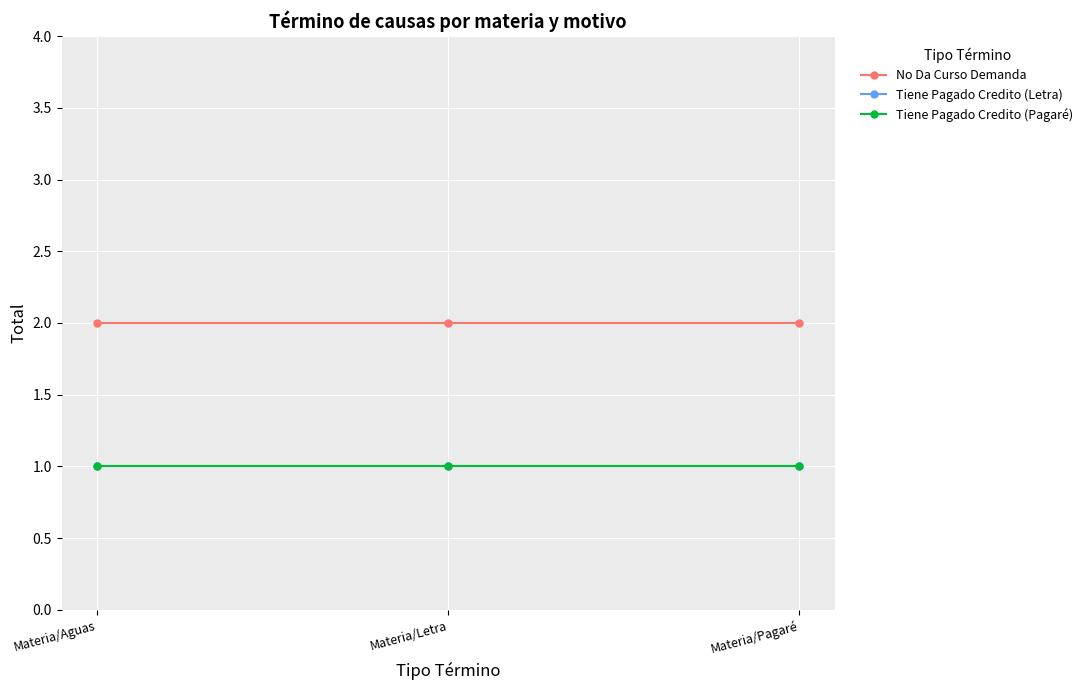

True or false: Tiene Pagado Credito (Letra) has a value of 2 at Materia/Aguas.

False